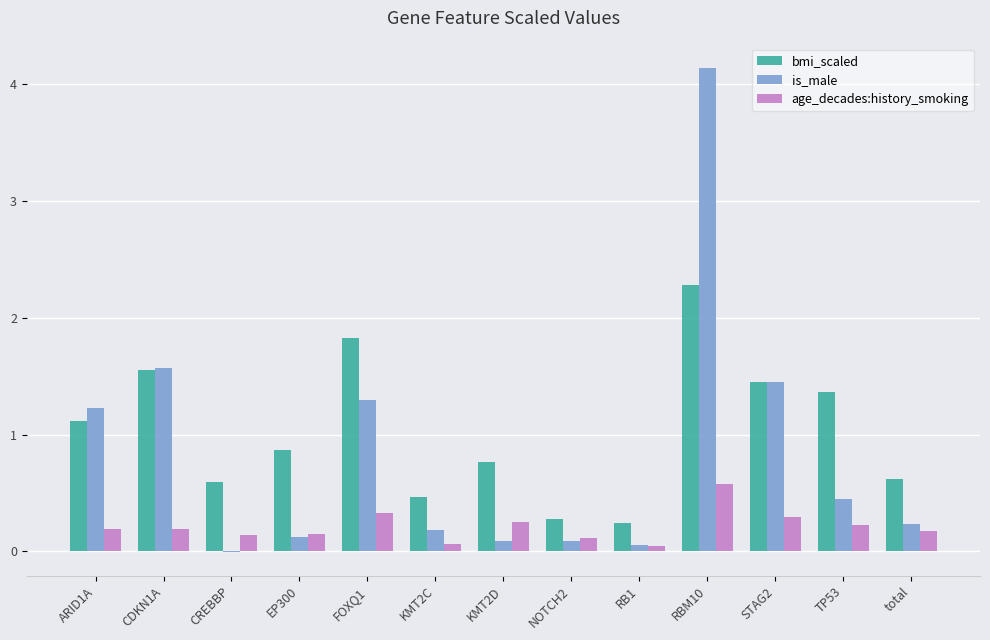

What is the highest value of the age_decades:history_smoking series?

0.6